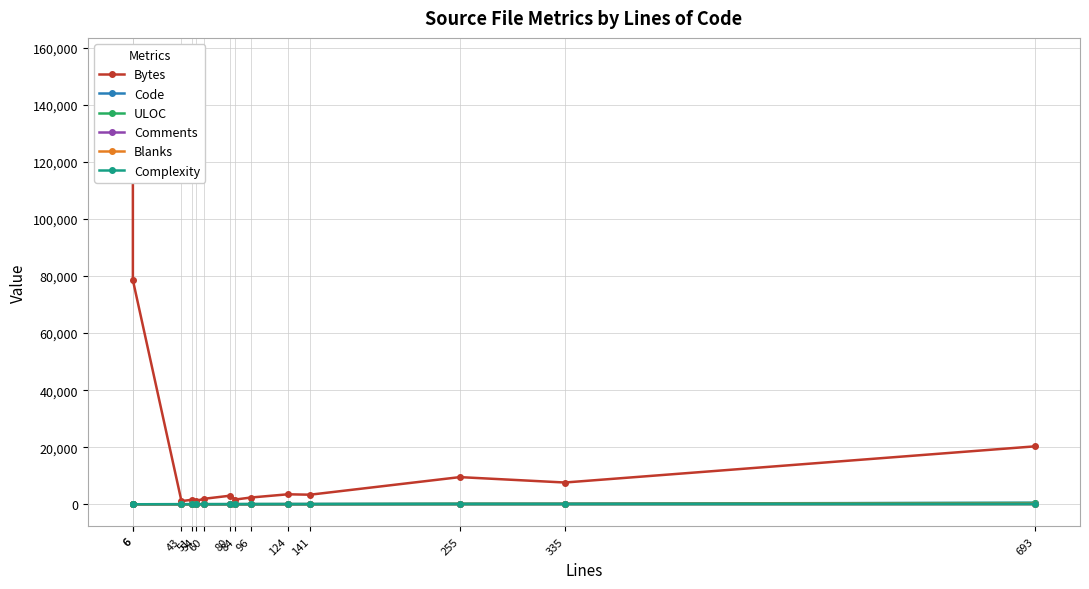

What are all the series names shown in the legend?

Bytes, Code, ULOC, Comments, Blanks, Complexity